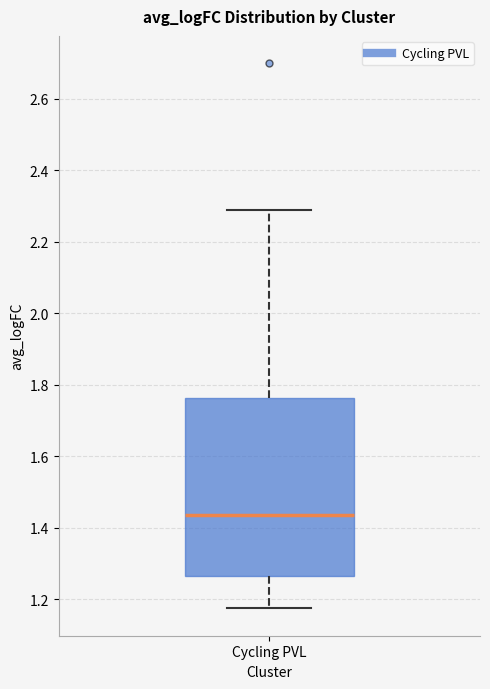

Read this box plot against the y-axis: the position of the median line, the range covered by the box, and the ends of both whiskers. The values are not printed on the chart, so give them approximately, as read against the axis.

median 1.44, box 1.26 to 1.76, whiskers 1.18 to 2.28